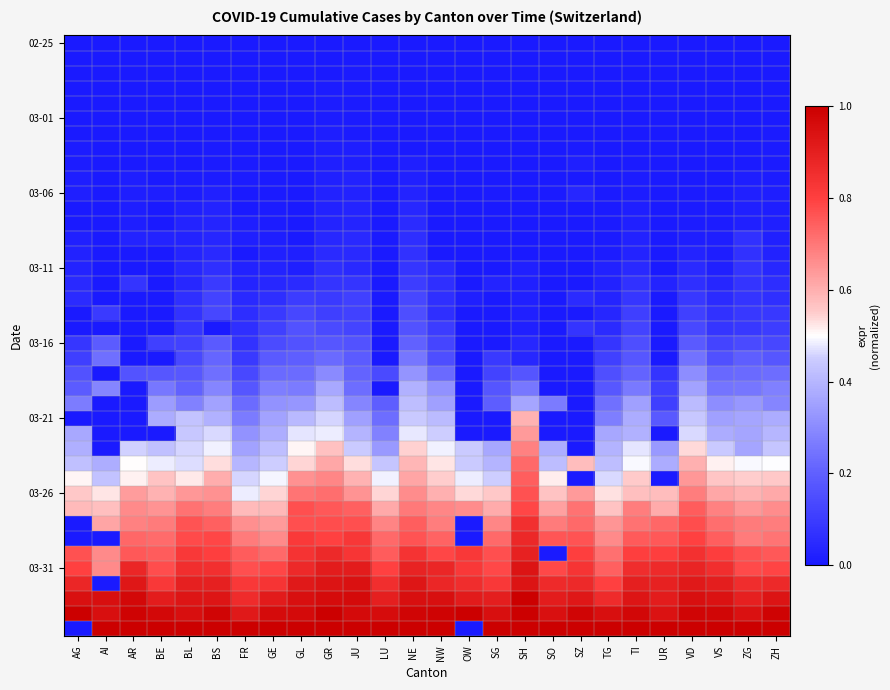

Which has a higher value, SG or LU?

SG